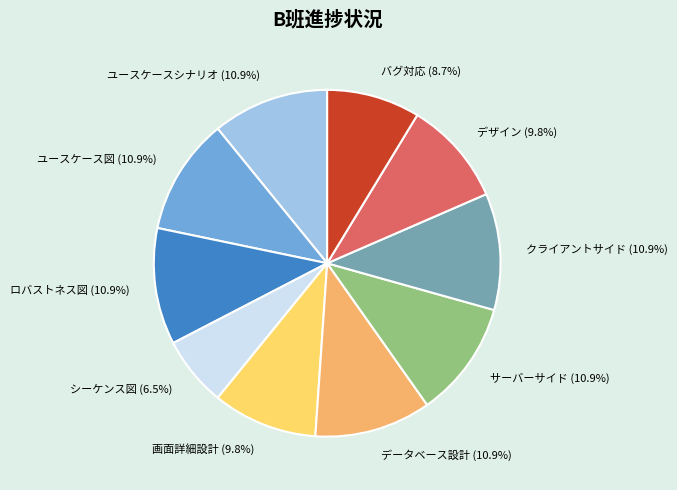

Is データベース設計 (10.9%) the majority of the pie?

No